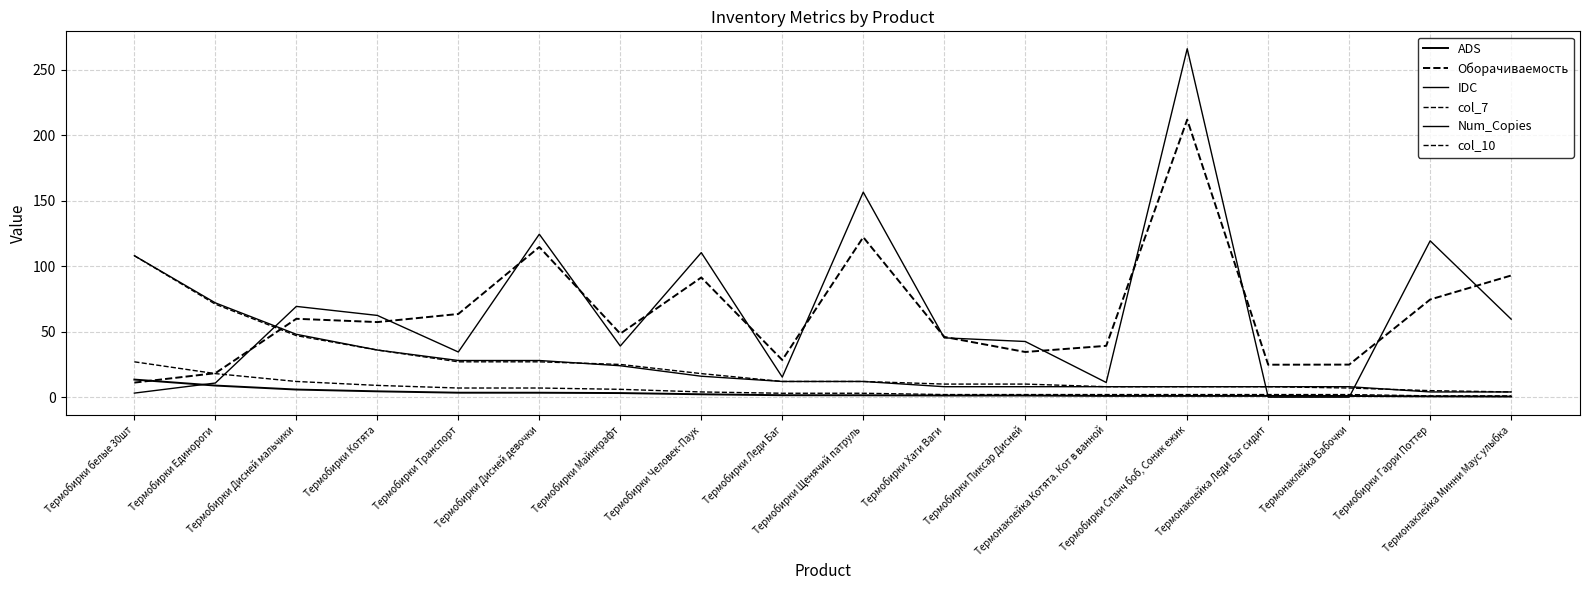

At which category is the sum across all series the highest?

Термобирки Спанч боб, Соник ежик